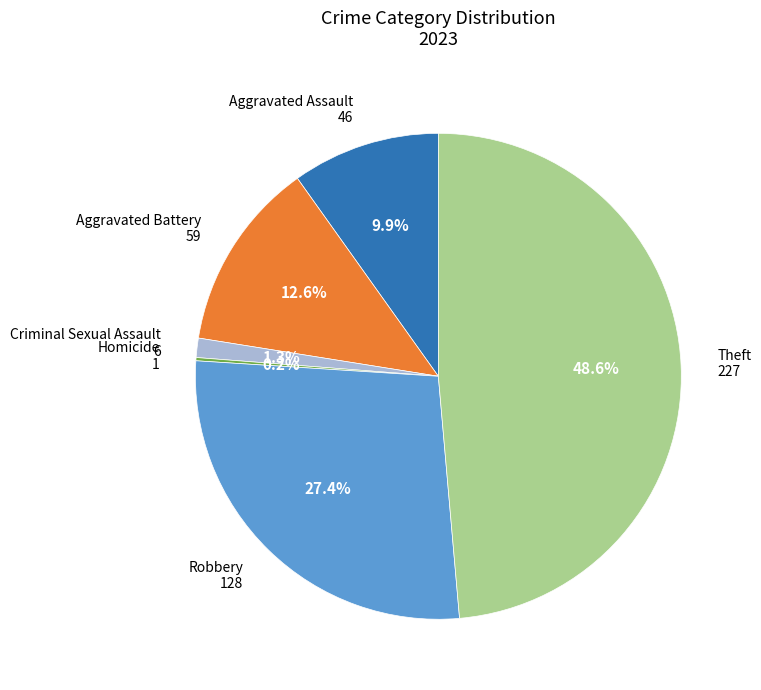

Which slice is the largest?

Theft